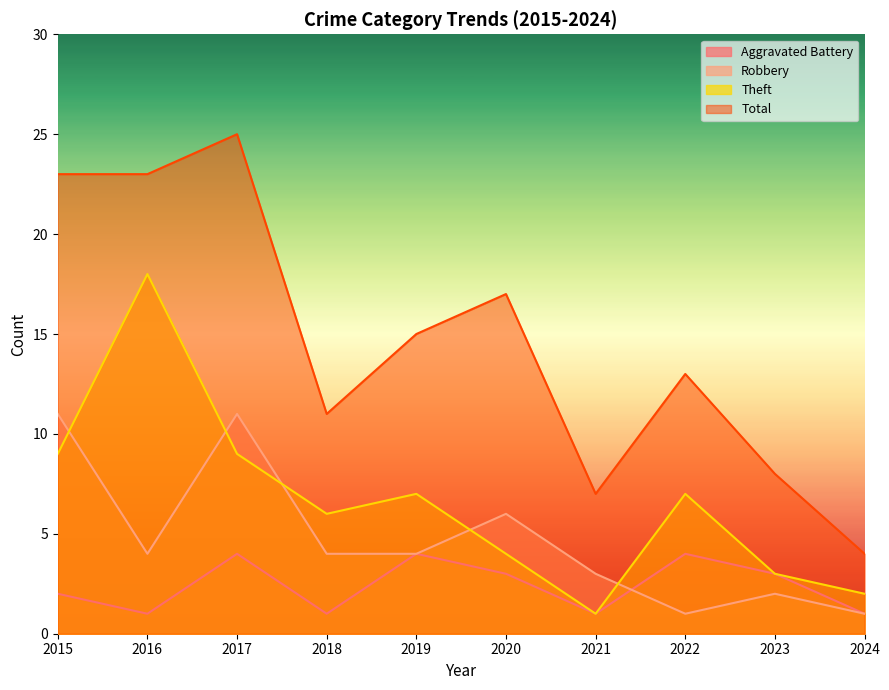

True or false: Theft has more than 0 interior local peaks.

True